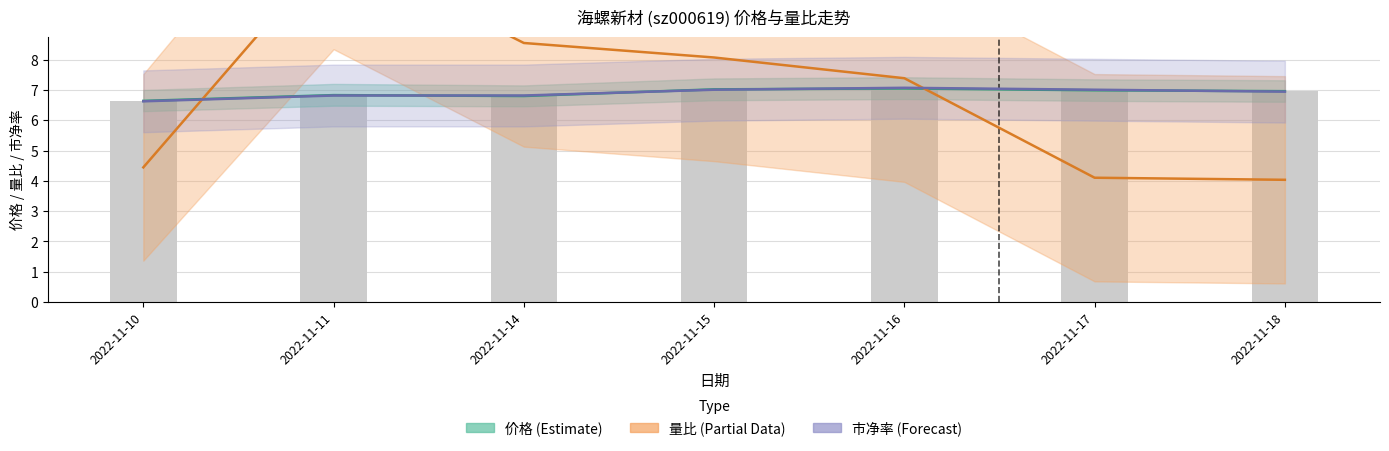

How many categories are shown in the chart?

7